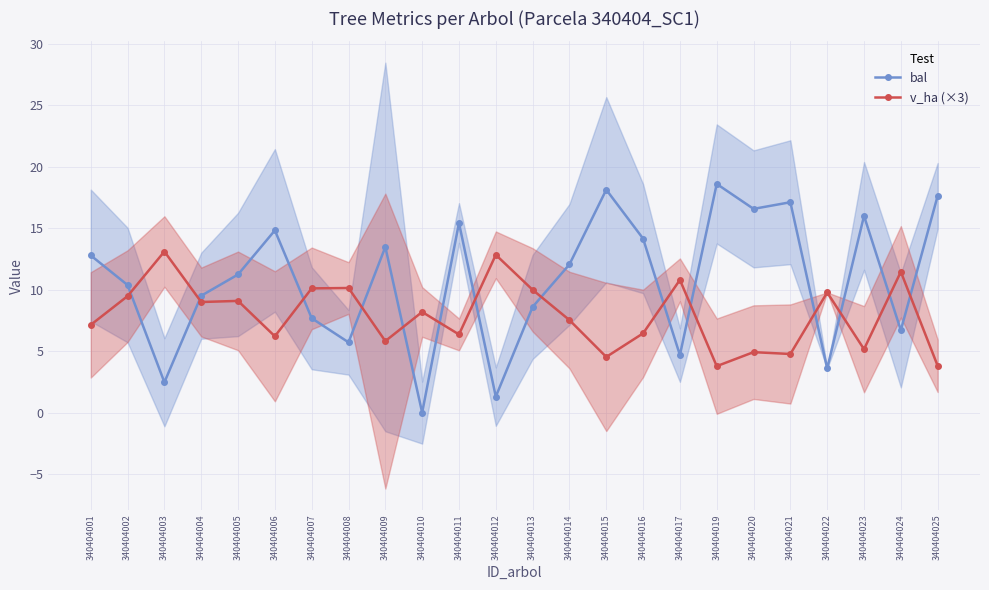

Is the value of bal at 340404001 greater than the value of v_ha (×3) at 340404003?

No